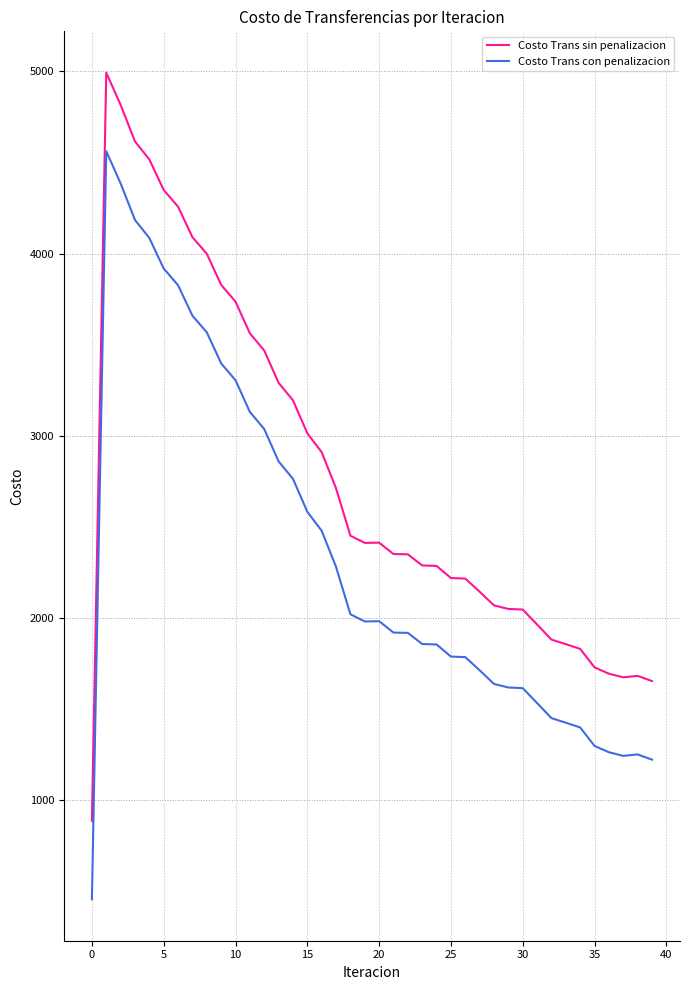

What is the average value of the Costo Trans sin penalizacion series?

2787.6